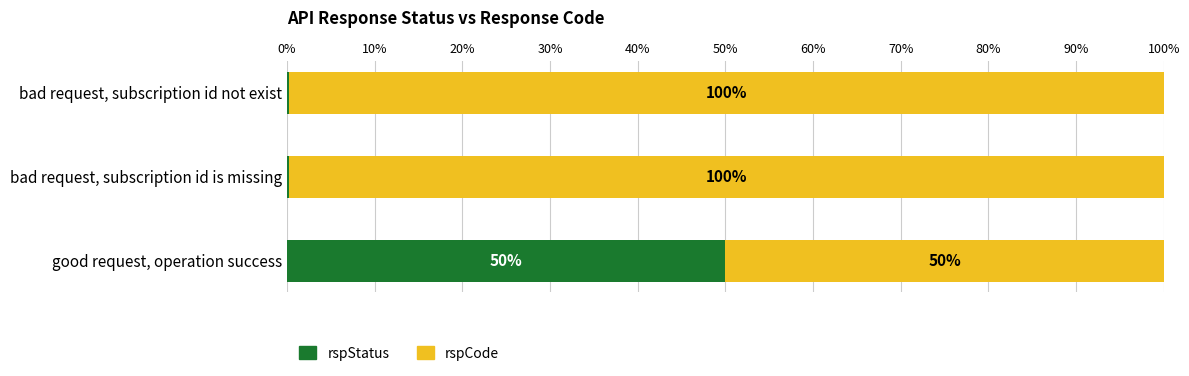

Which category has the highest value in the rspStatus series?

good request, operation success